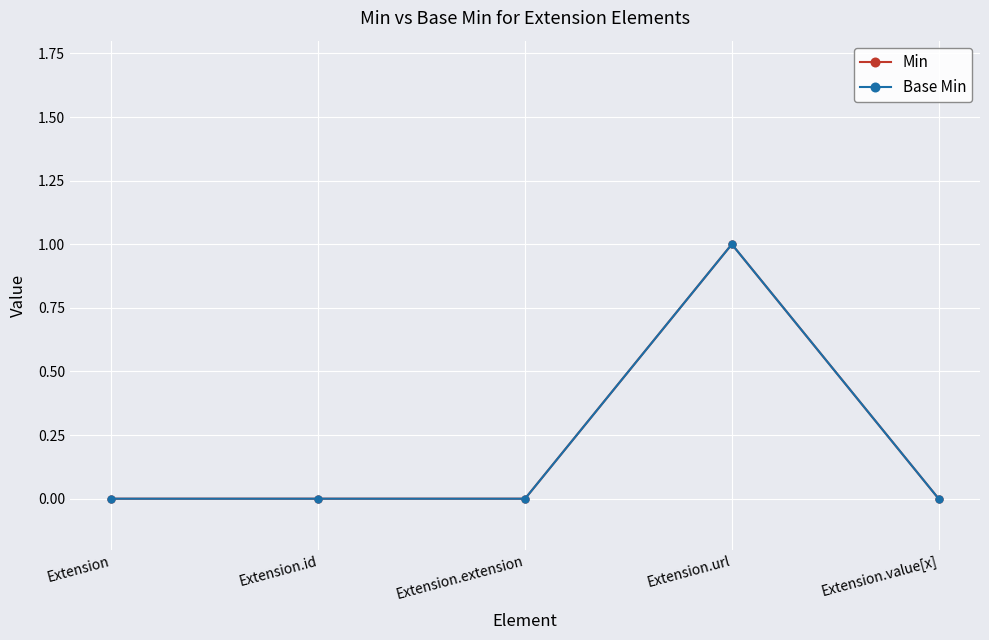

Is it true that Min equals -1 at Extension?

False